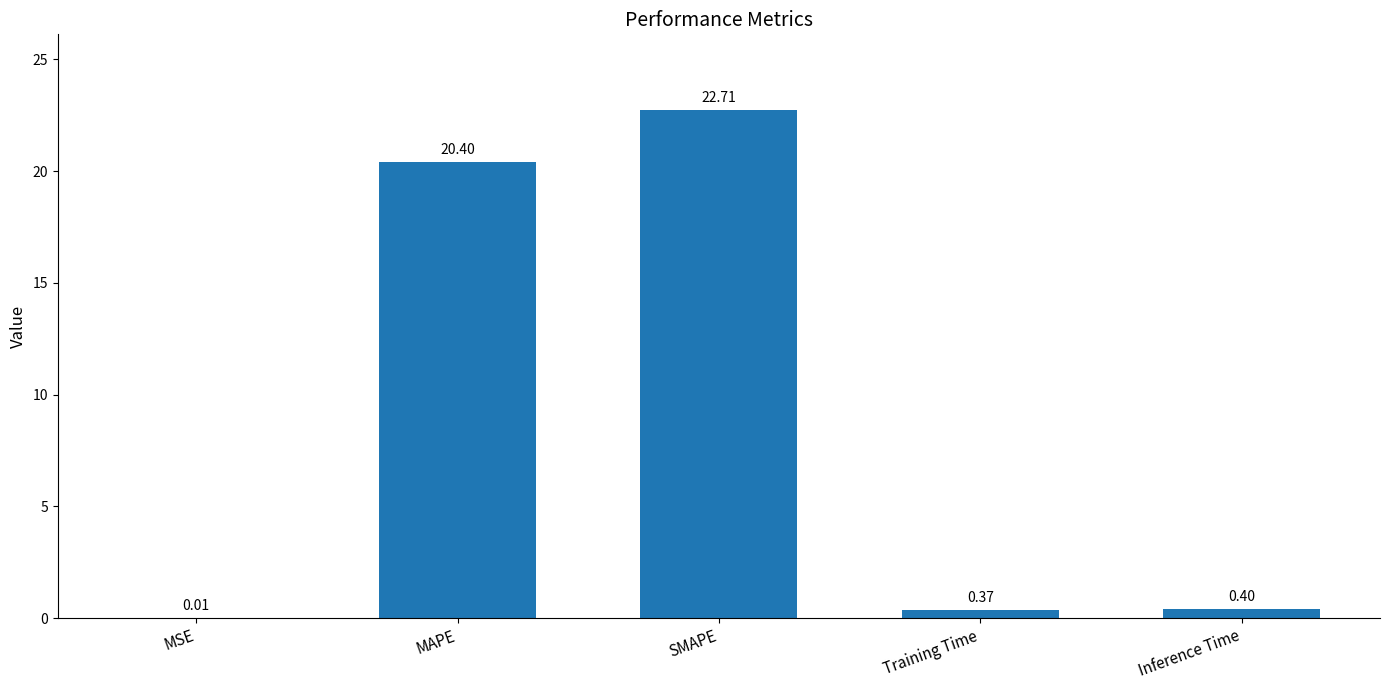

Approximately how many times larger is the value at MAPE compared to SMAPE?

0.9